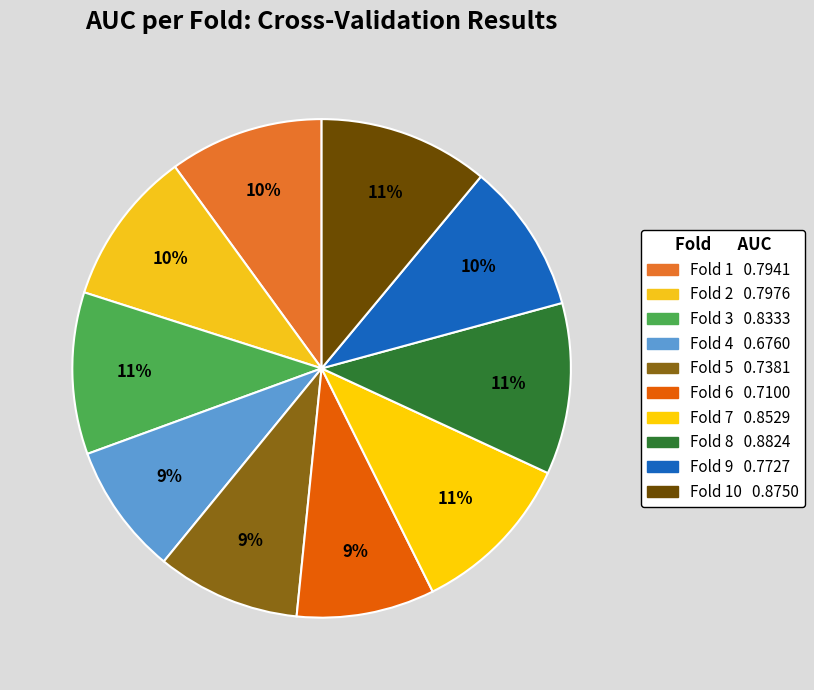

Rank the categories by value from highest to lowest.

Fold 8, Fold 10, Fold 7, Fold 3, Fold 2, Fold 1, Fold 9, Fold 5, Fold 6, Fold 4